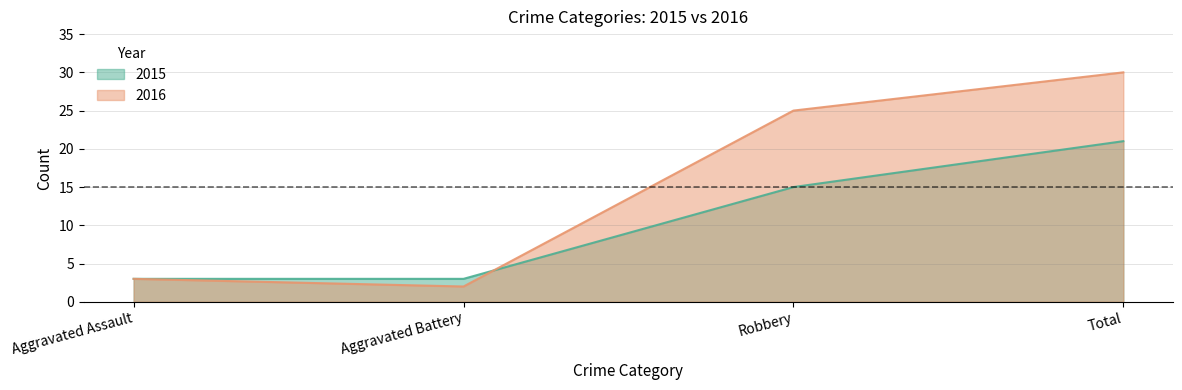

Reading left to right, what are all the values shown in this chart?

2015: 3	3	15	21
2016: 3	2	25	30